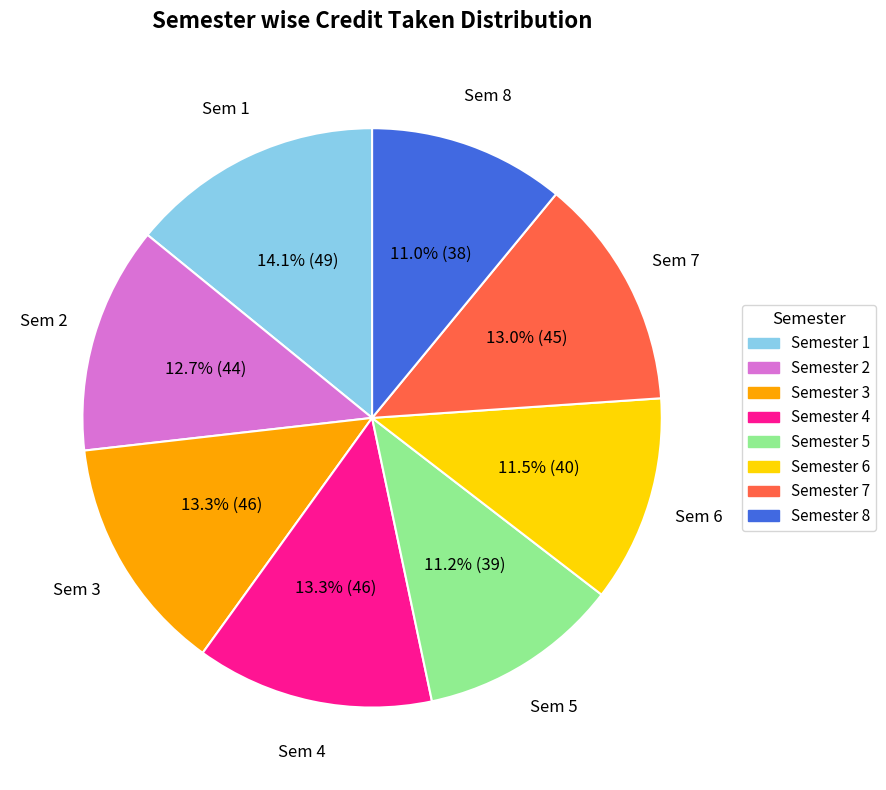

How many segments does this pie chart have?

8